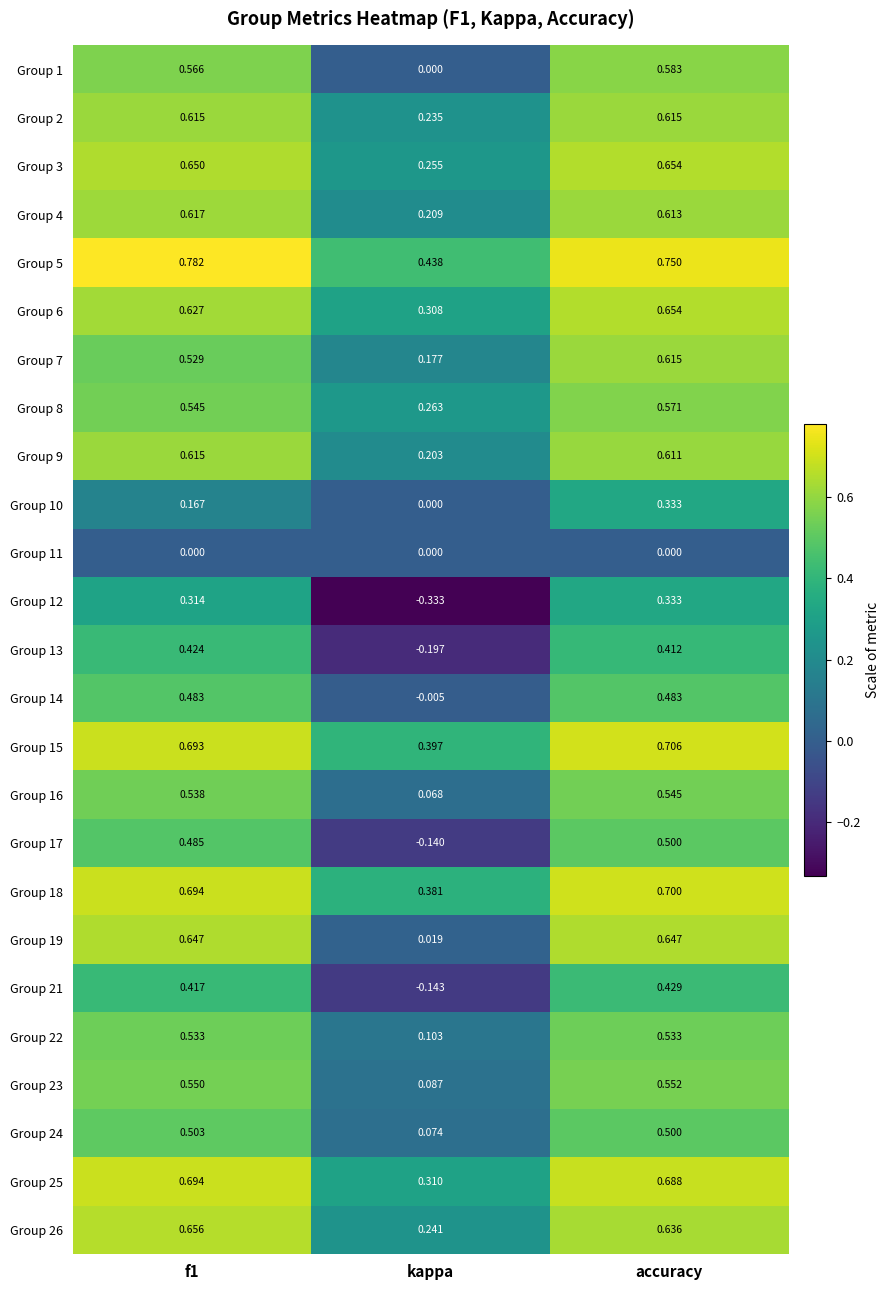

At which label is Group 17 closest to 0?

kappa